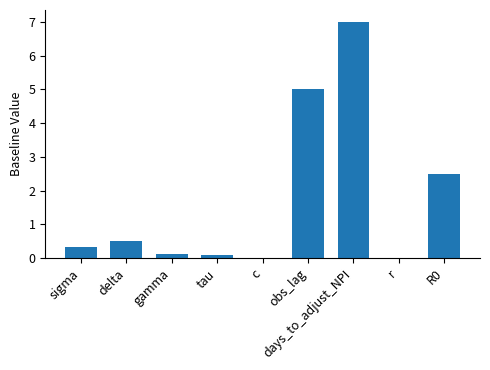

Are the bars grouped side by side (vs. stacked)?

No